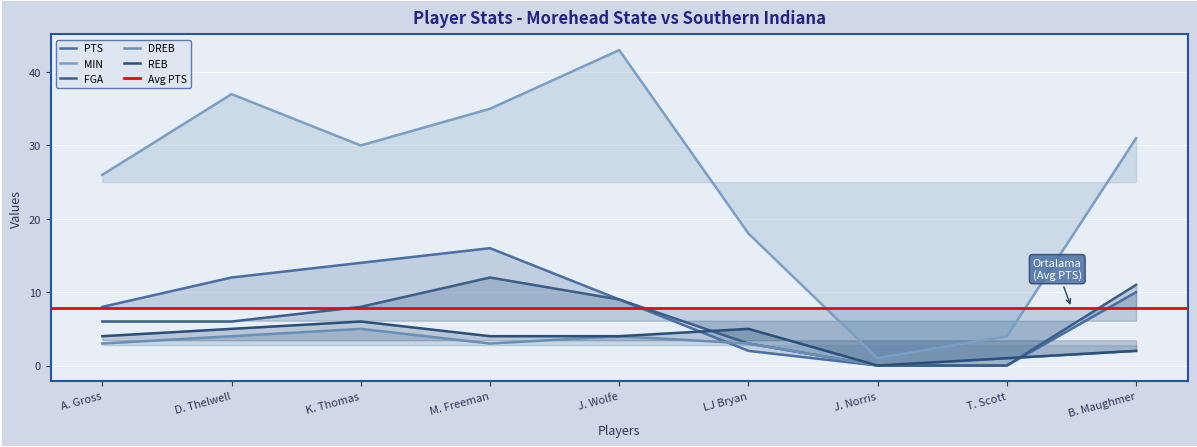

How many values in the REB series are below 4?

3